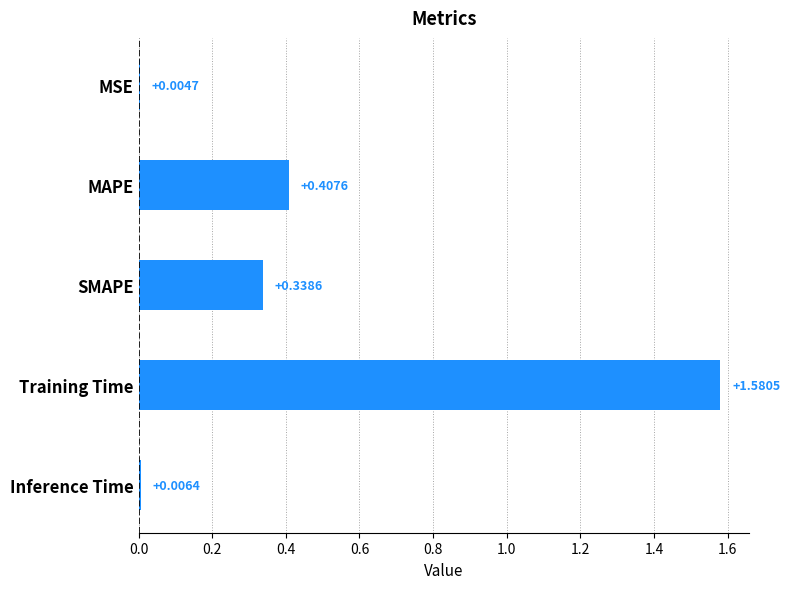

Between MSE and Inference Time, which is larger?

Inference Time